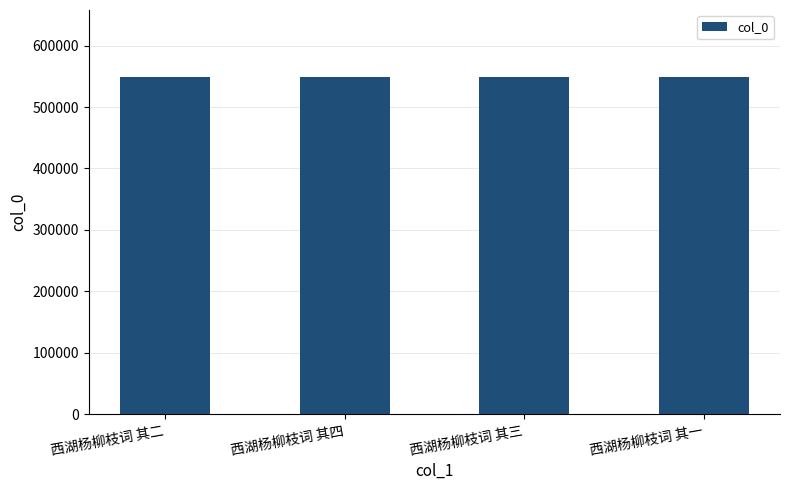

At which label does the data first exceed 548384?

西湖杨柳枝词 其四